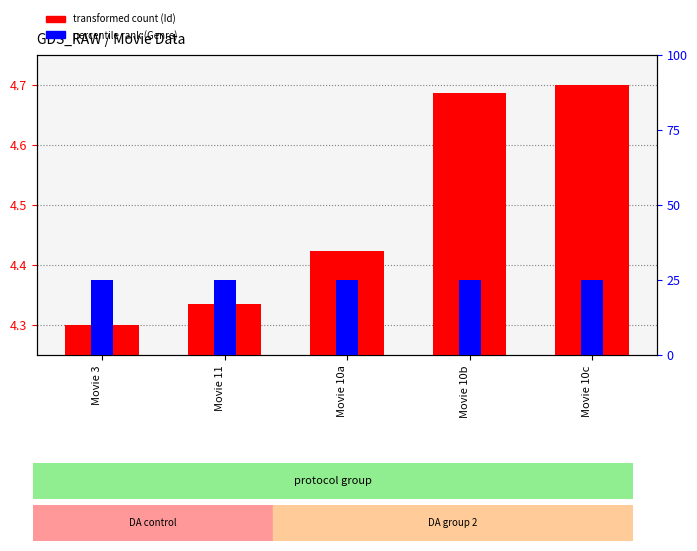

Read the transformed count (Id) value at Movie 11.

4.3